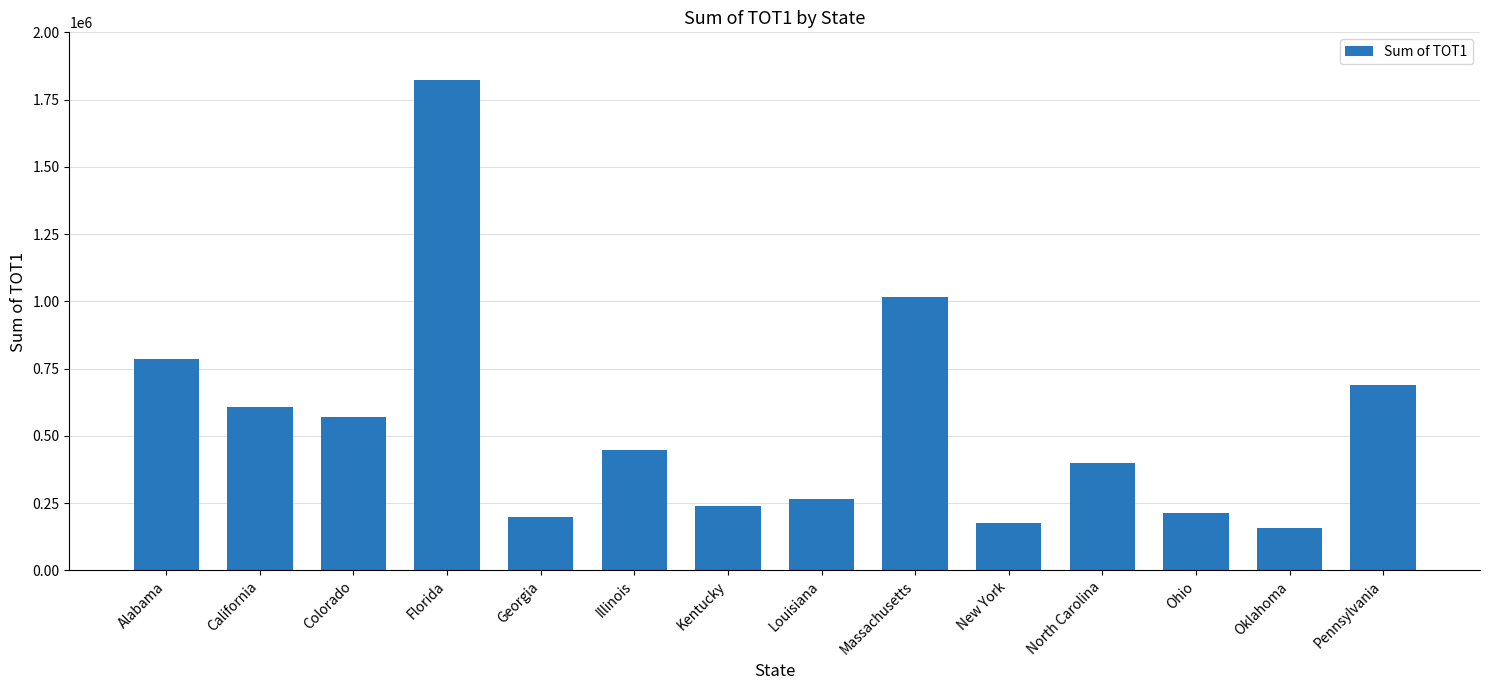

What is the difference between the maximum and minimum values?

1662241